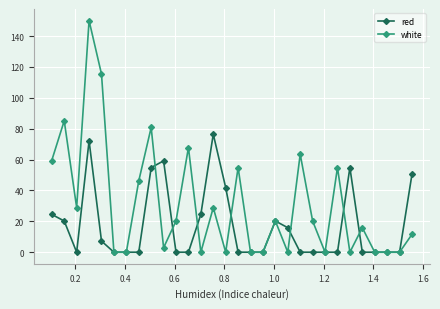

How many distinct data groups are displayed?

2